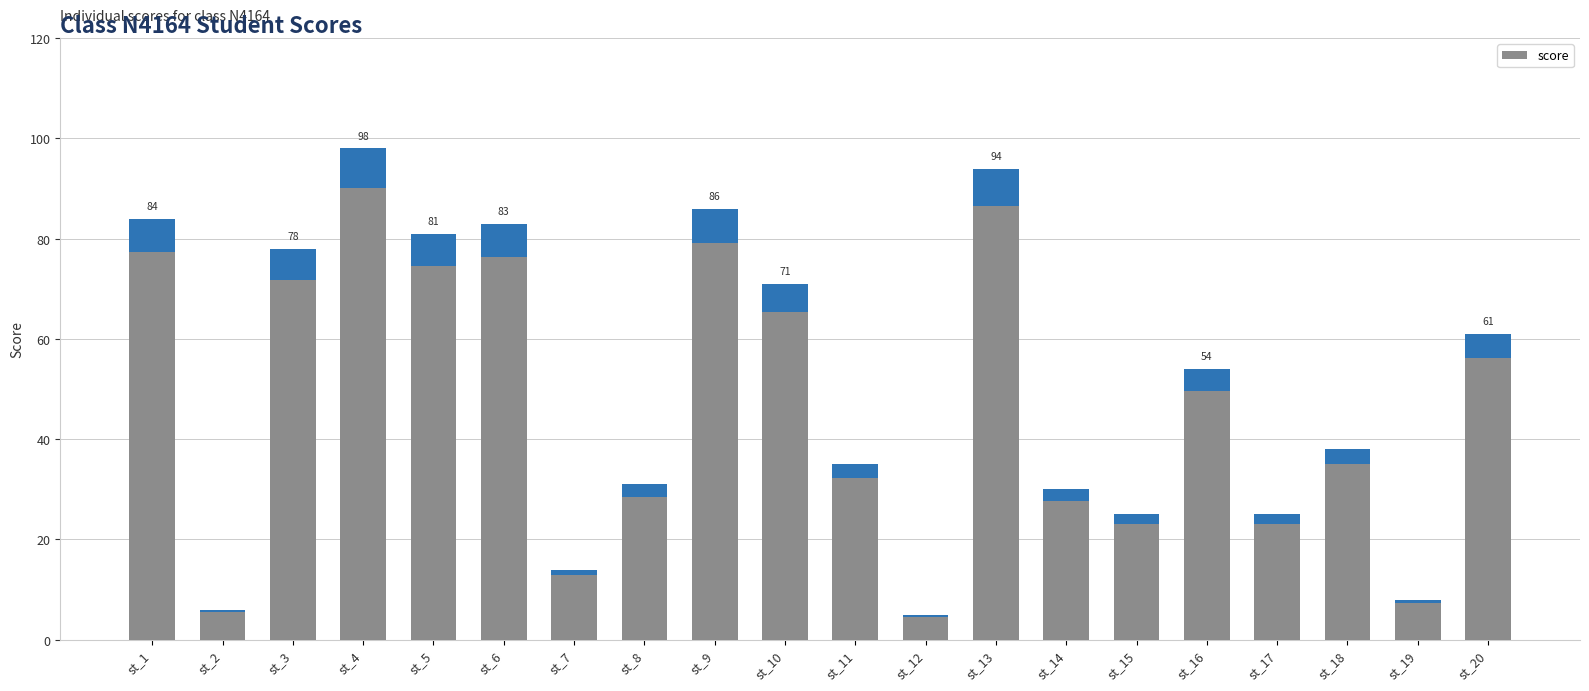

What is the ratio of the value at st_11 to the value at st_5?

0.4